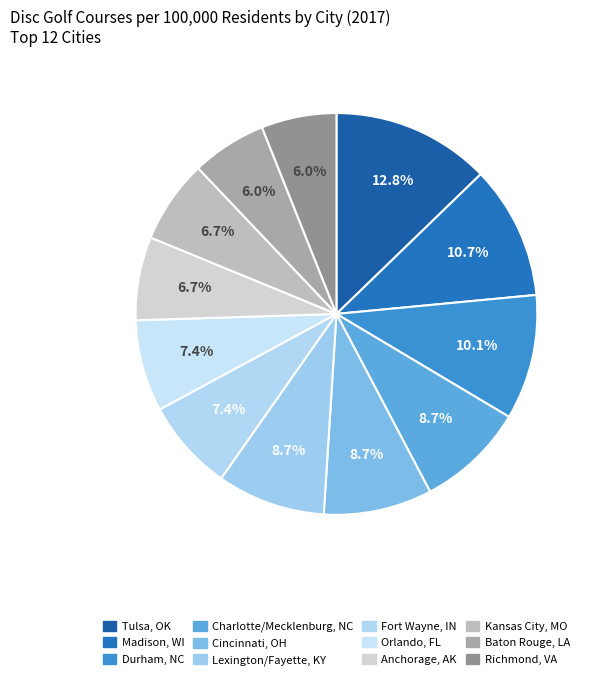

How many segments does this pie chart have?

12